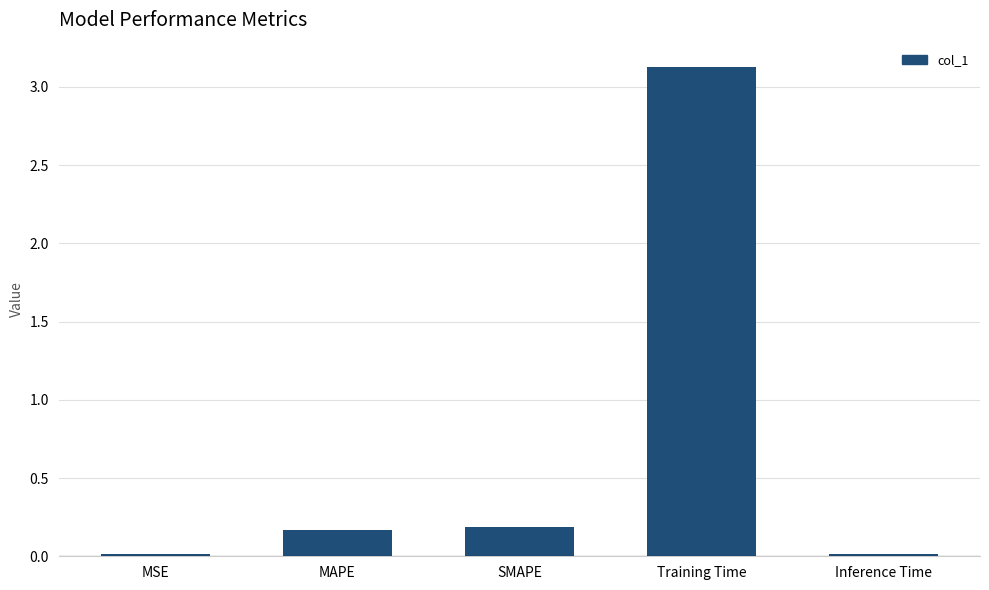

What is the label of the 1st bar from the left?

MSE